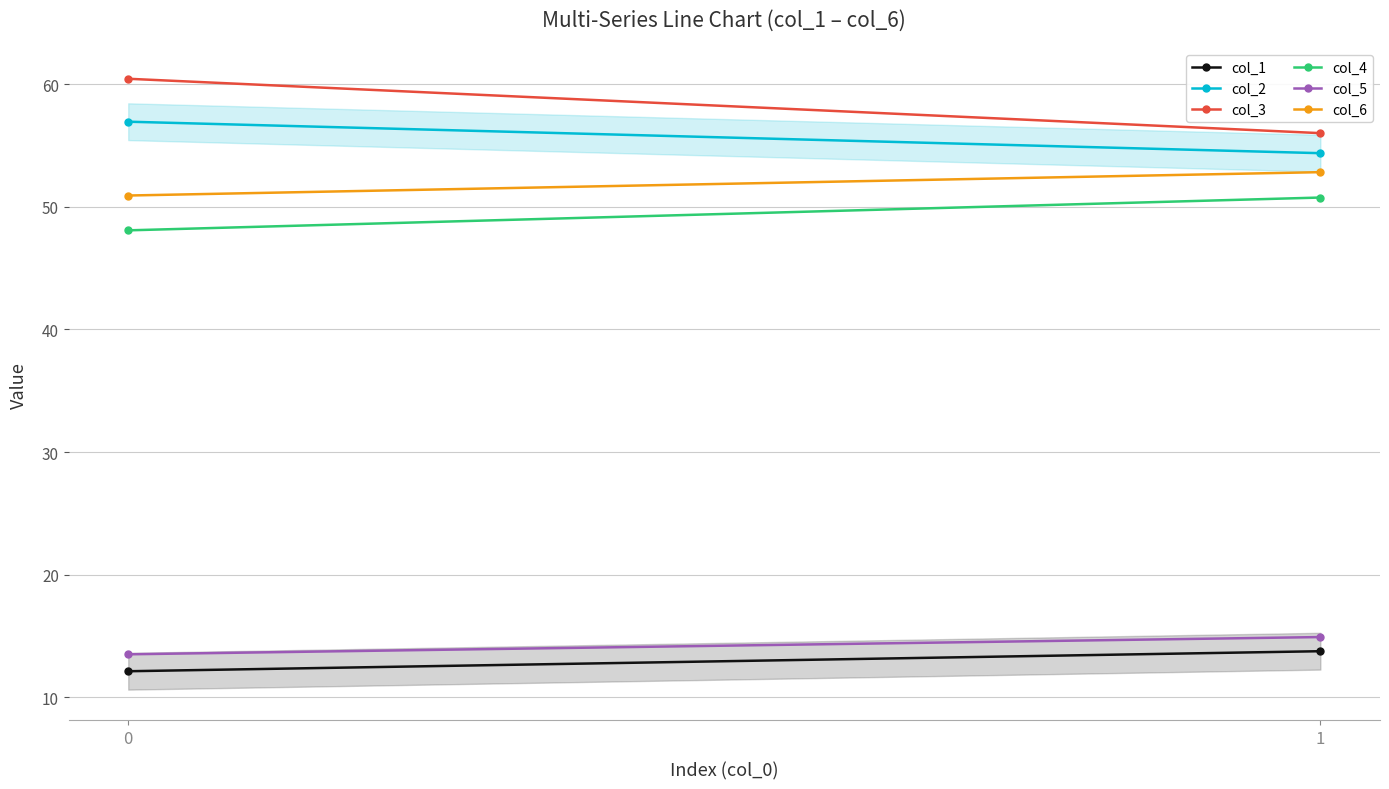

What is the greatest value displayed?

60.4